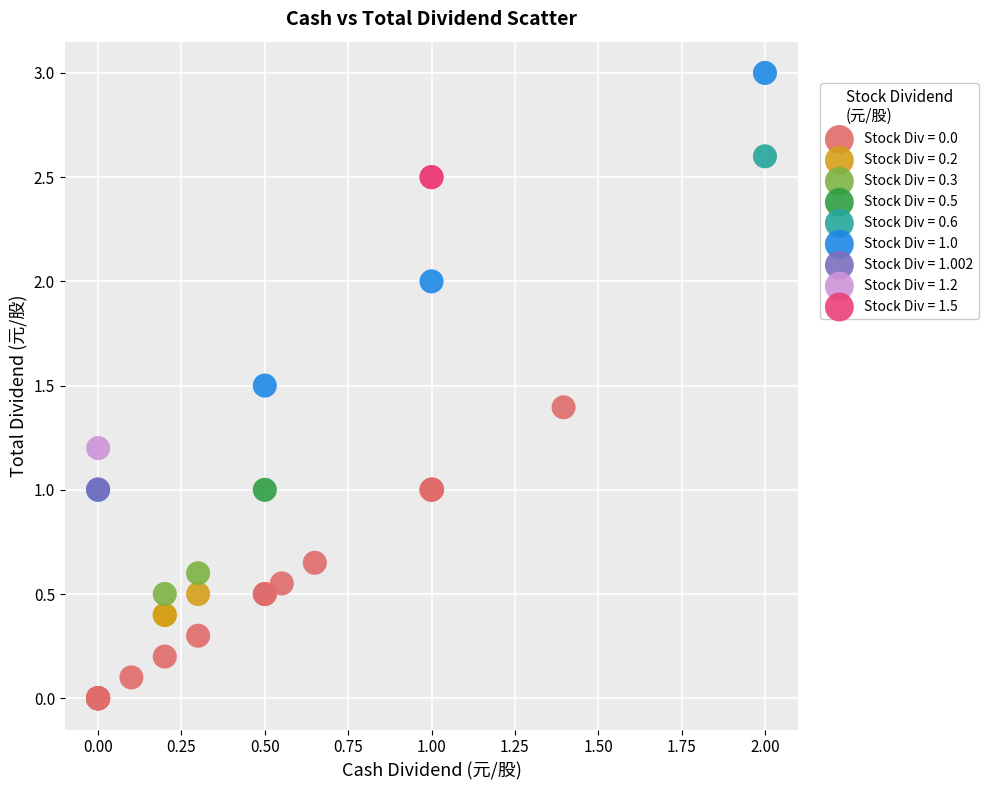

What are all the series names shown in the legend?

Stock Div = 0.0, Stock Div = 0.2, Stock Div = 0.3, Stock Div = 0.5, Stock Div = 0.6, Stock Div = 1.0, Stock Div = 1.002, Stock Div = 1.2, Stock Div = 1.5